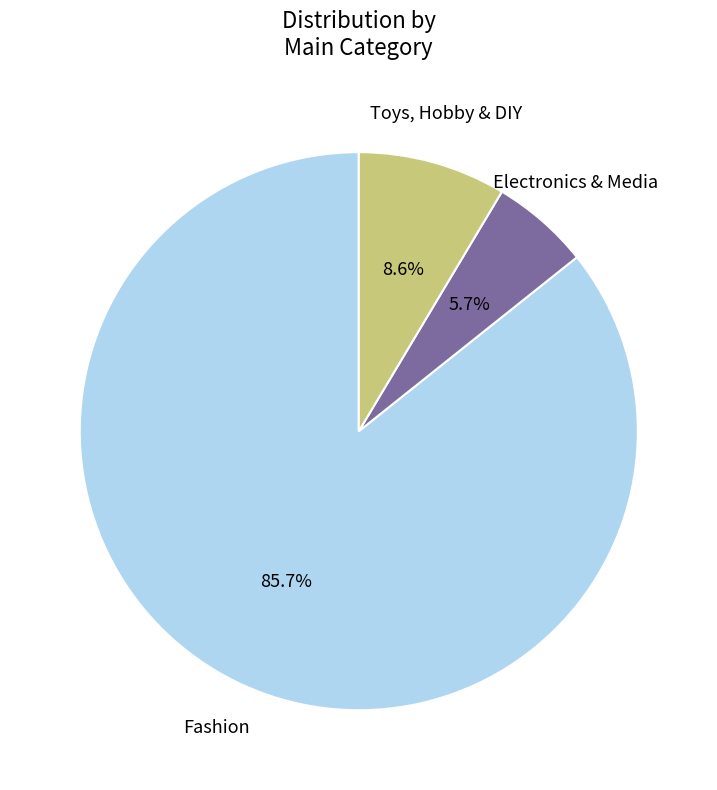

Is there any slice that represents more than half of the pie?

Yes